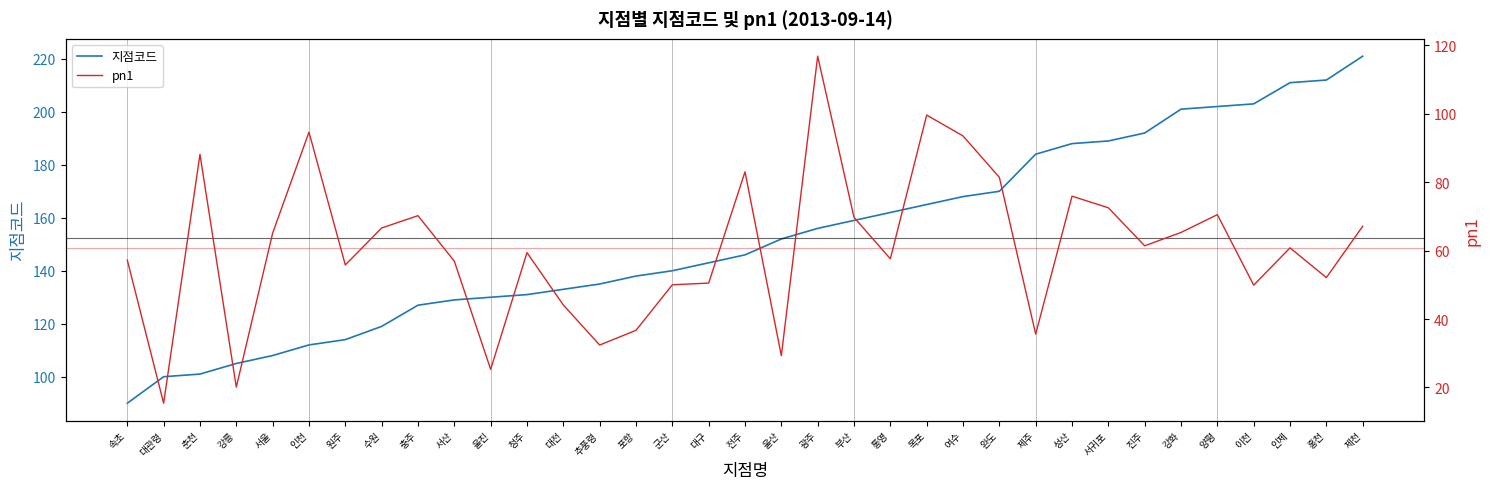

At which category is the sum across all series the highest?

제천